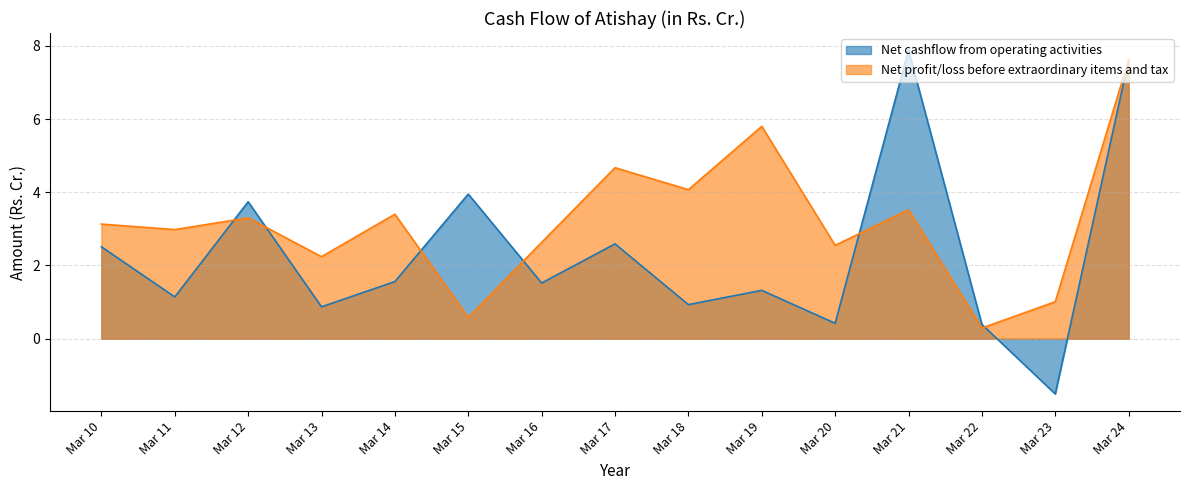

At which category does Net profit/loss before extraordinary items and tax reach its first local valley?

Mar 11